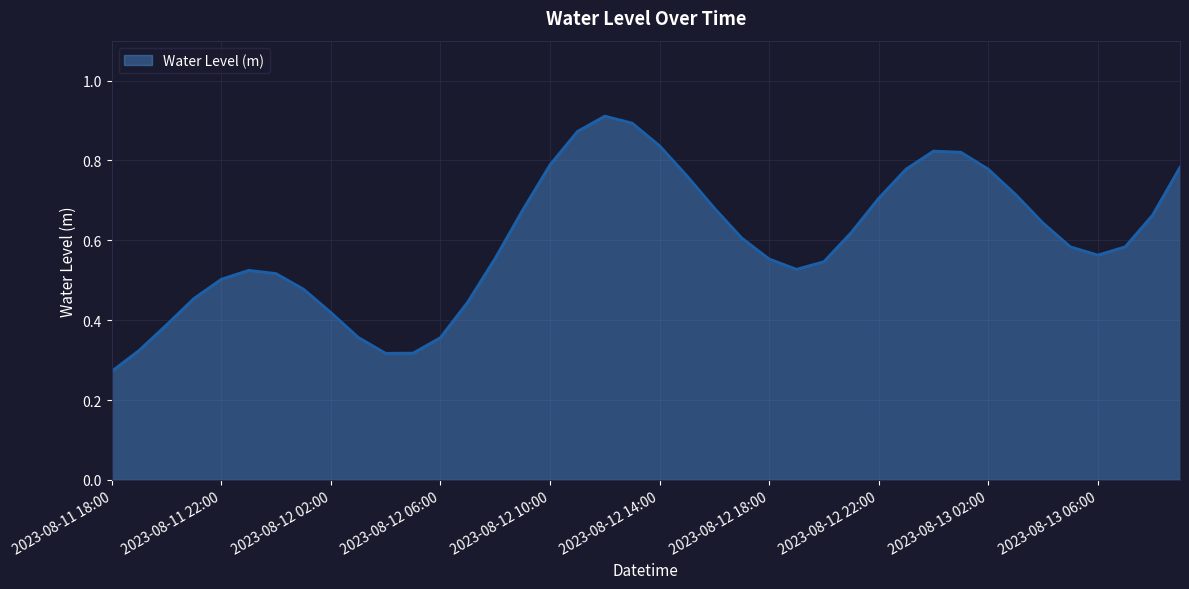

How many lines are shown in the chart?

1